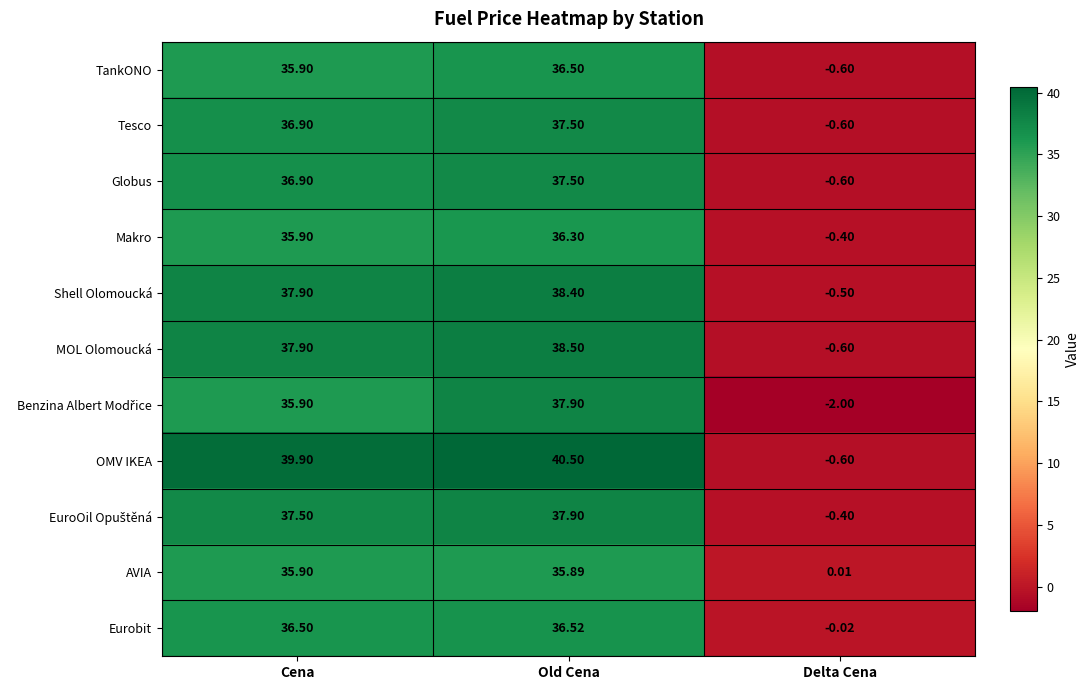

At how many categories does at least one series exceed 34?

2